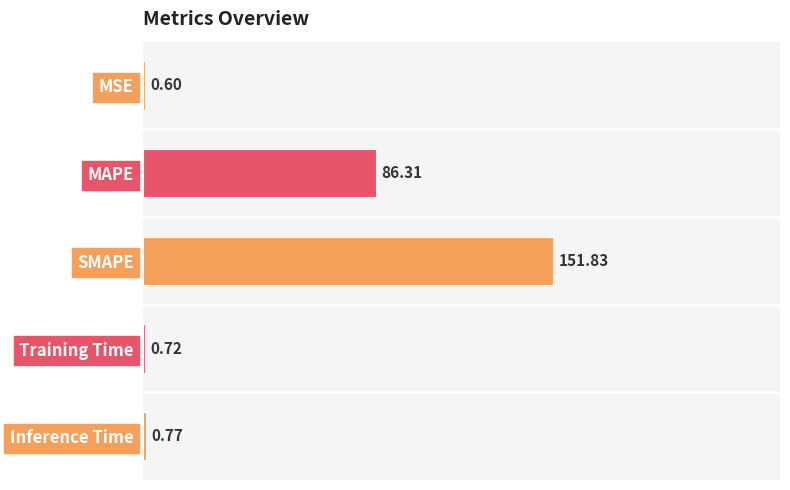

What is the change in value from MAPE to Training Time?

-85.6